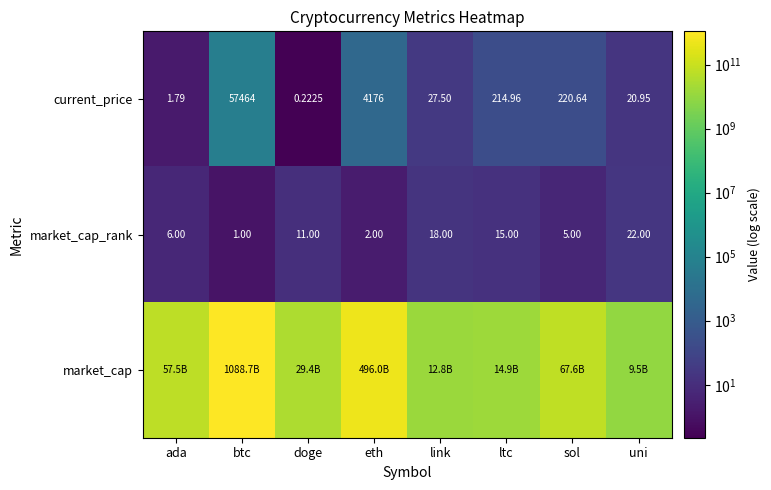

At which label is market_cap_rank closest to 11?

doge